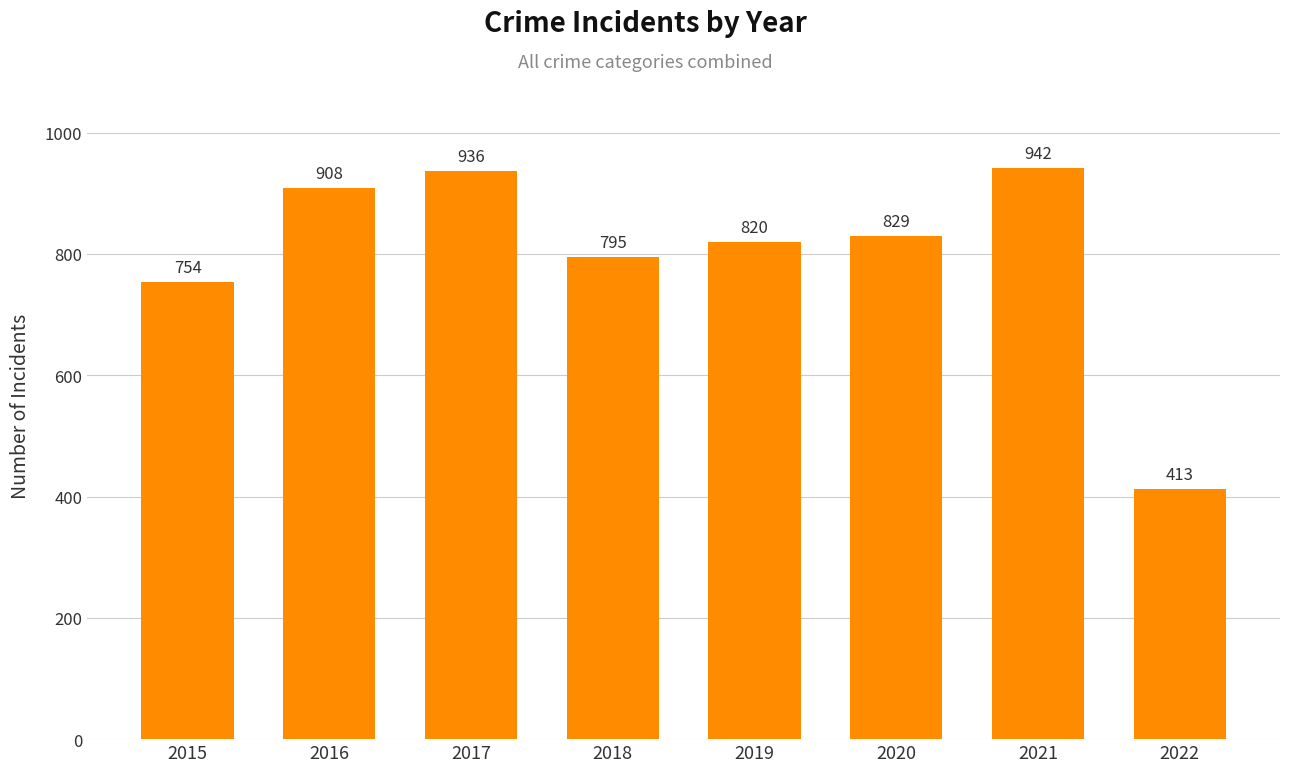

What is the value of the 5th bar from the left?

820